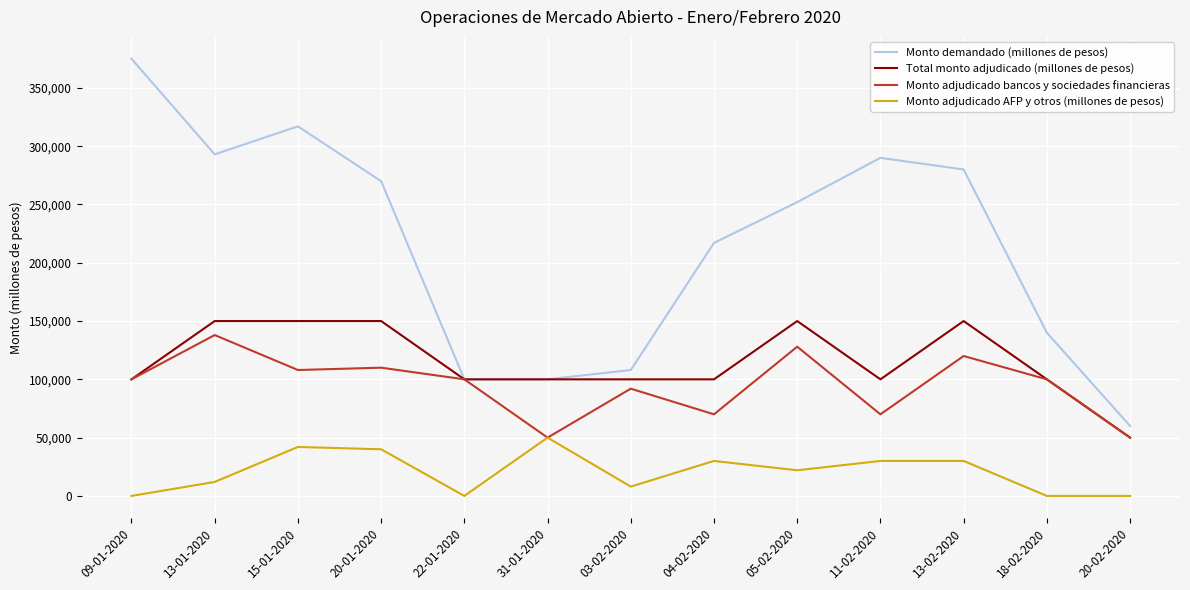

How many lines are shown in the chart?

4